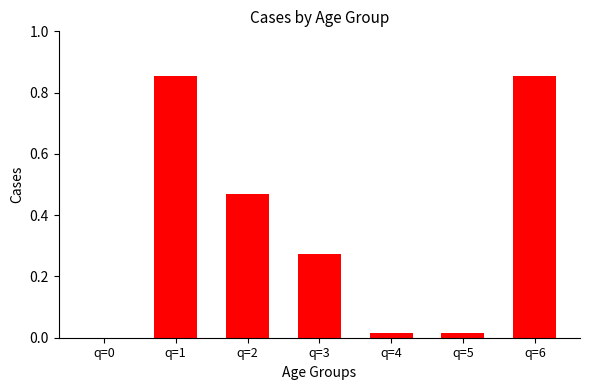

What is the sum of the values at q=1 and q=3?

1.1